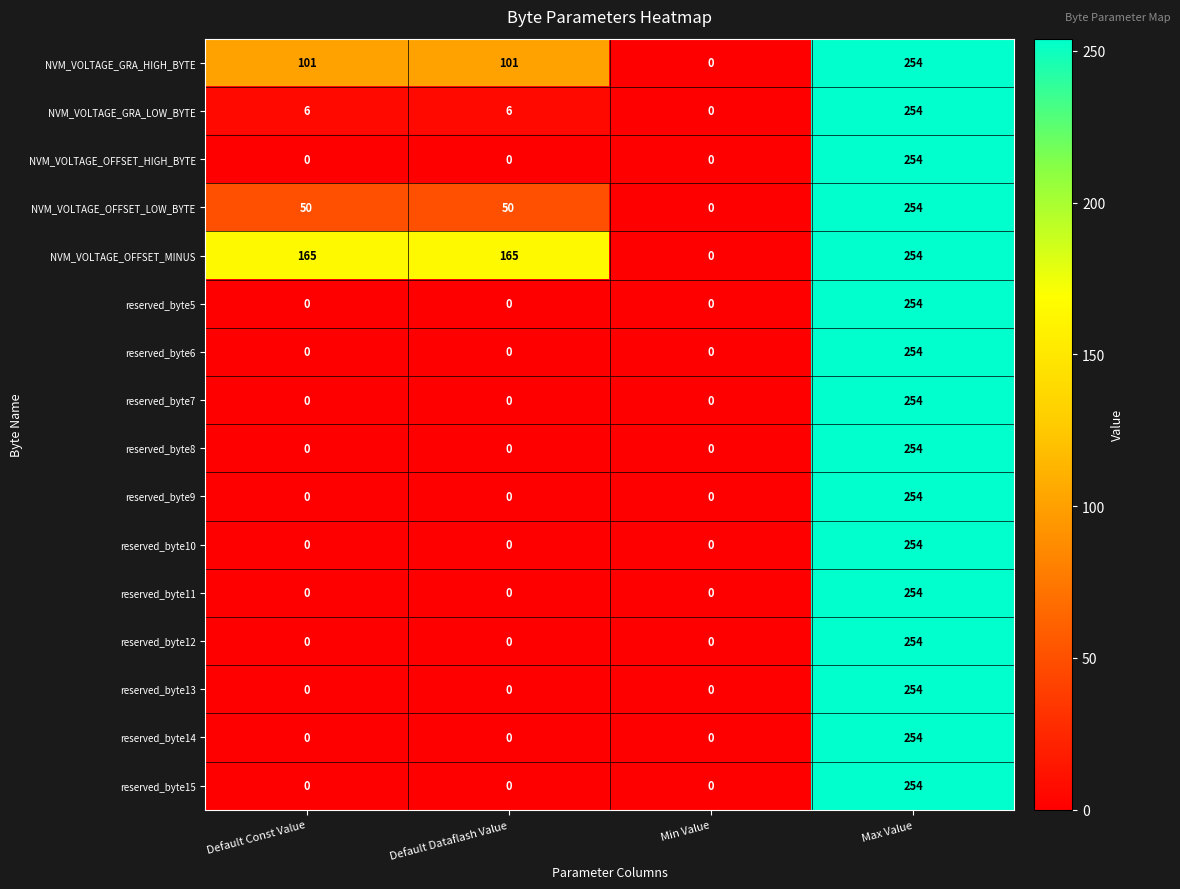

Read the reserved_byte11 value at Max Value, to the nearest 10.

250